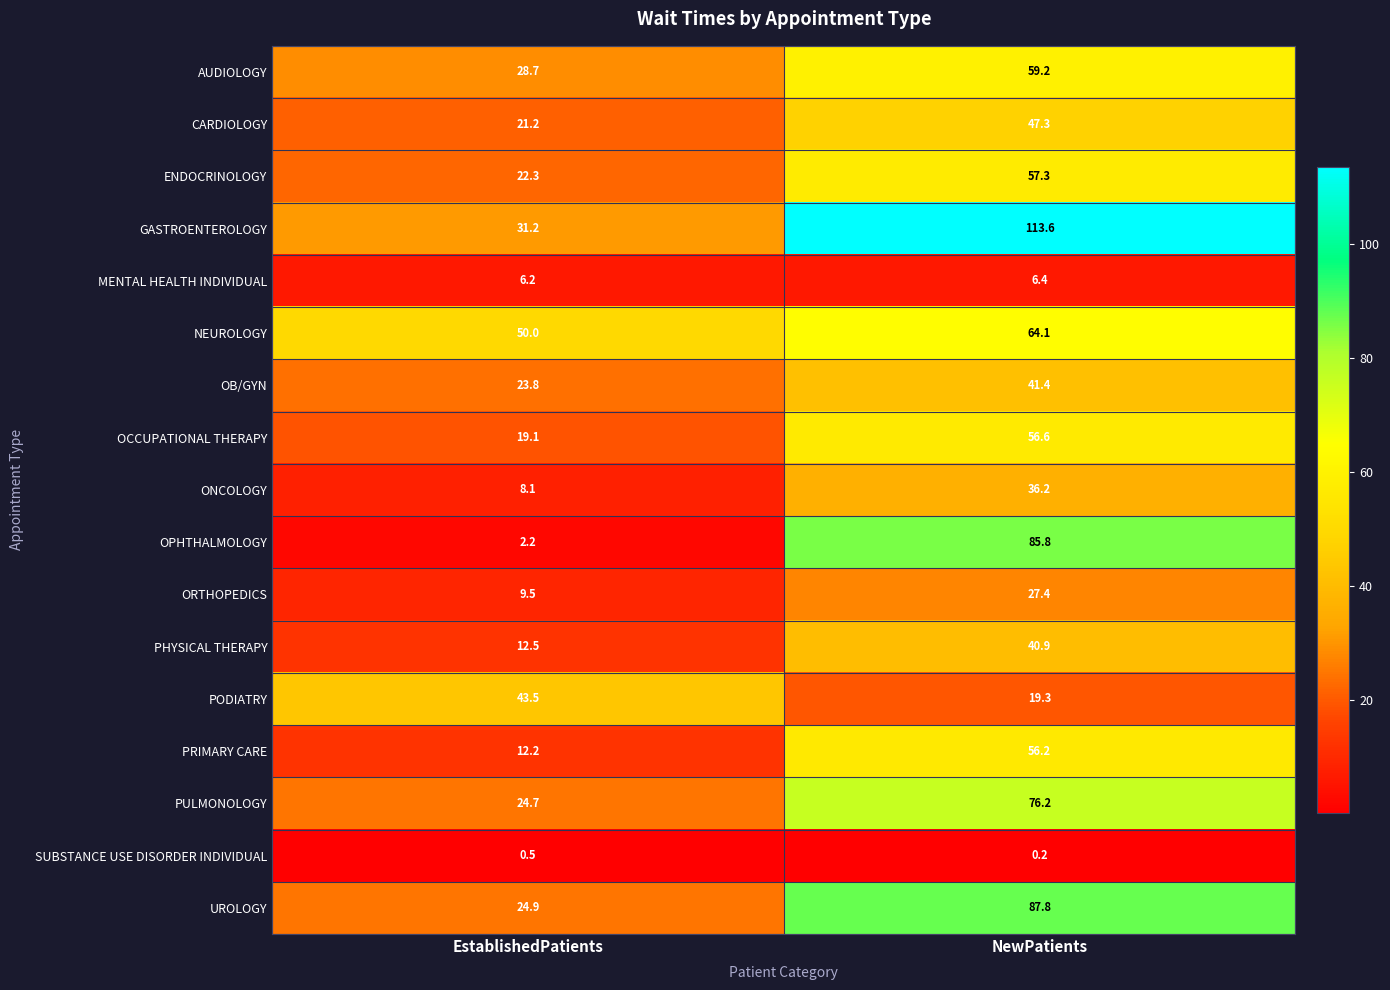

Which series has the largest total across all categories?

GASTROENTEROLOGY